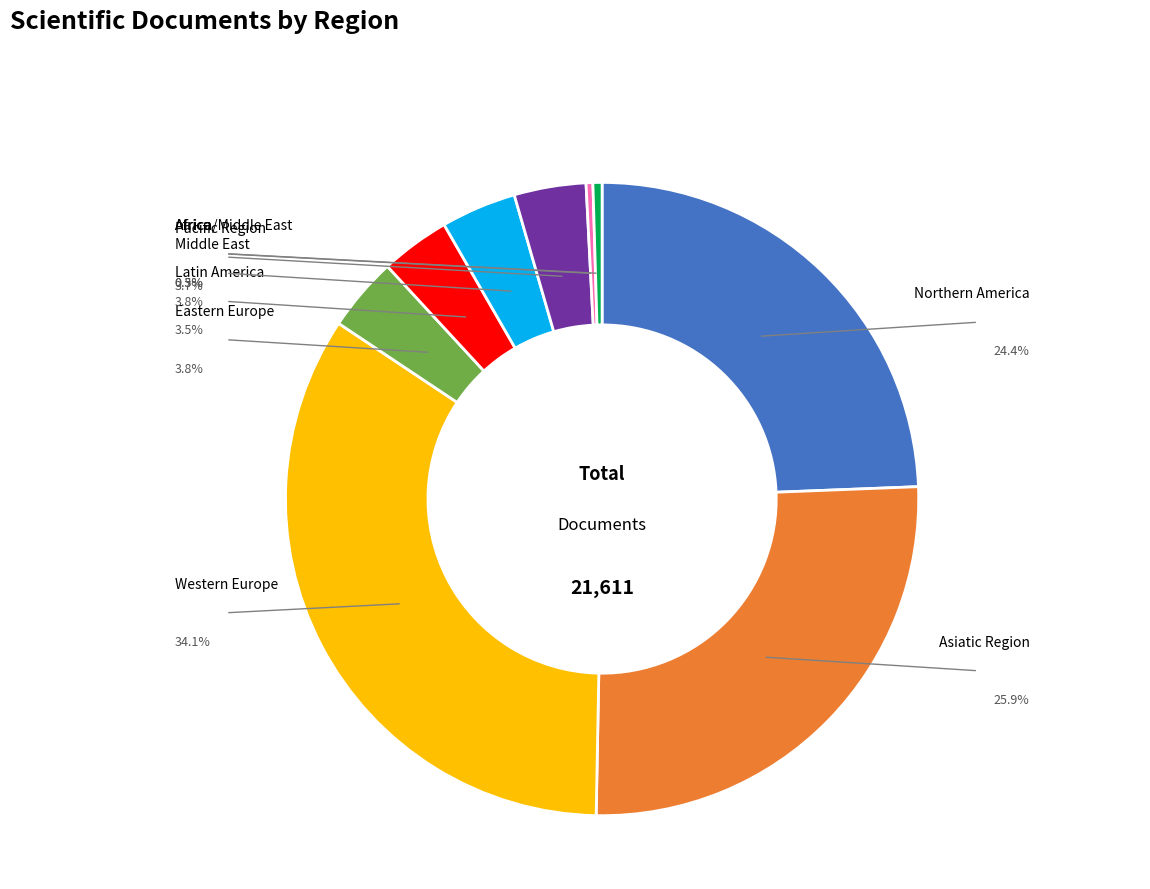

Is there a majority slice in this chart?

No